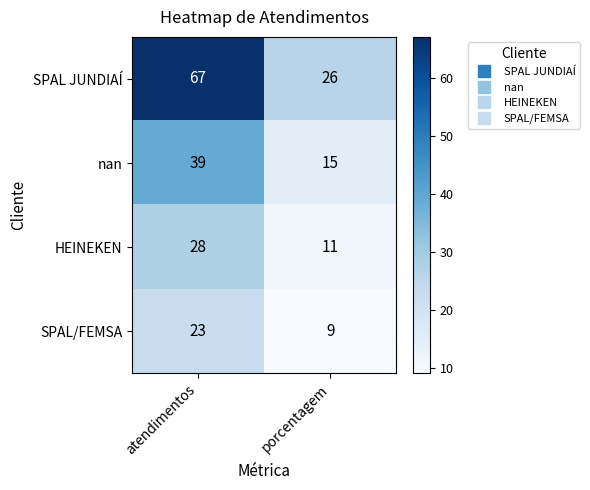

Rank the categories by SPAL JUNDIAÍ value from highest to lowest.

atendimentos, porcentagem